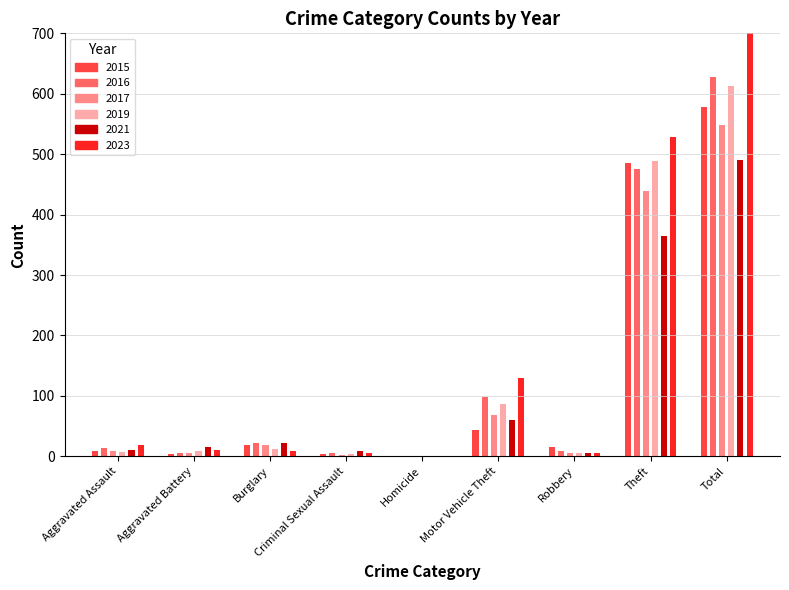

What is the difference between the maximum and minimum values in the 2017 series?

548